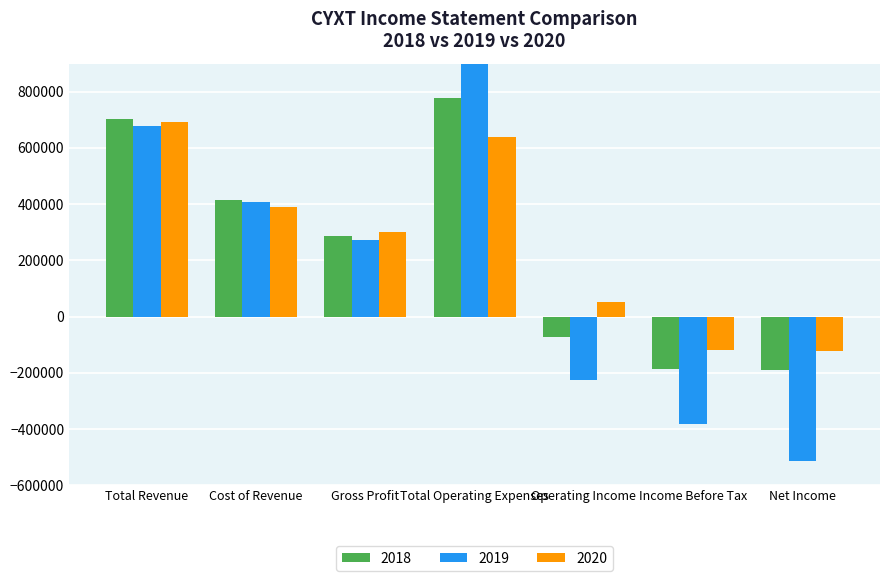

At which category is the sum across all series the highest?

Total Operating Expenses